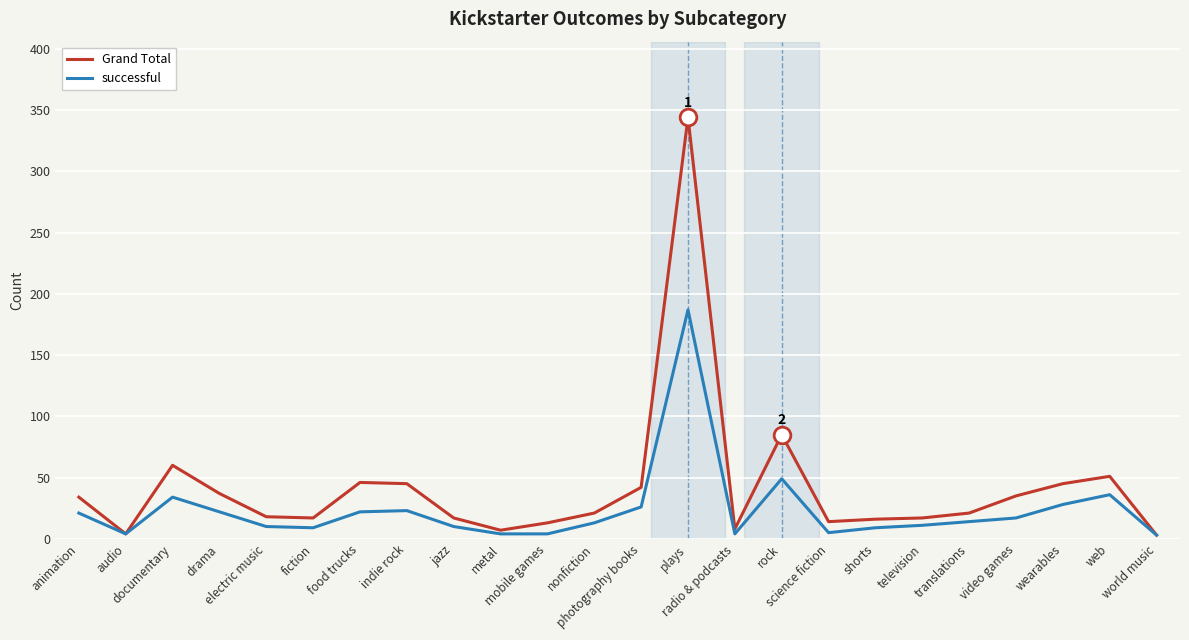

What position from the right is fiction?

19